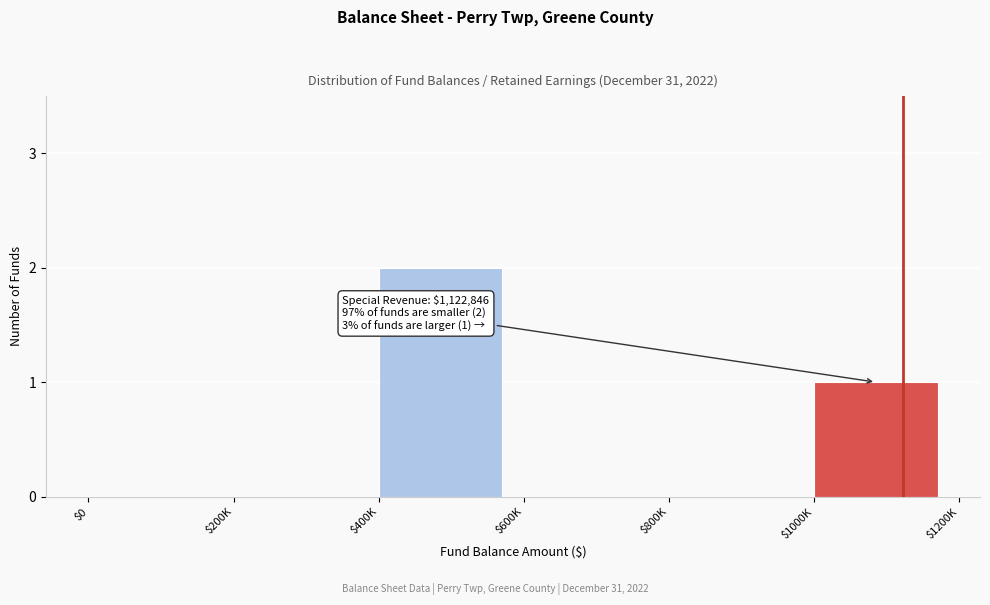

Is it true that the value at $1000K is 1?

True